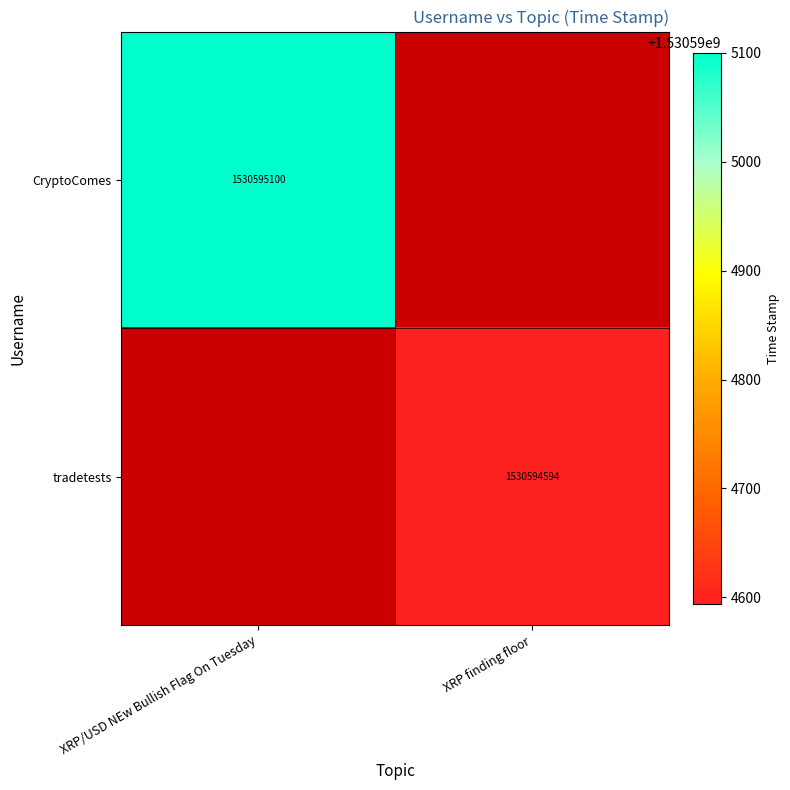

True or false: tradetests has a value of 1530594594 at XRP finding floor.

True